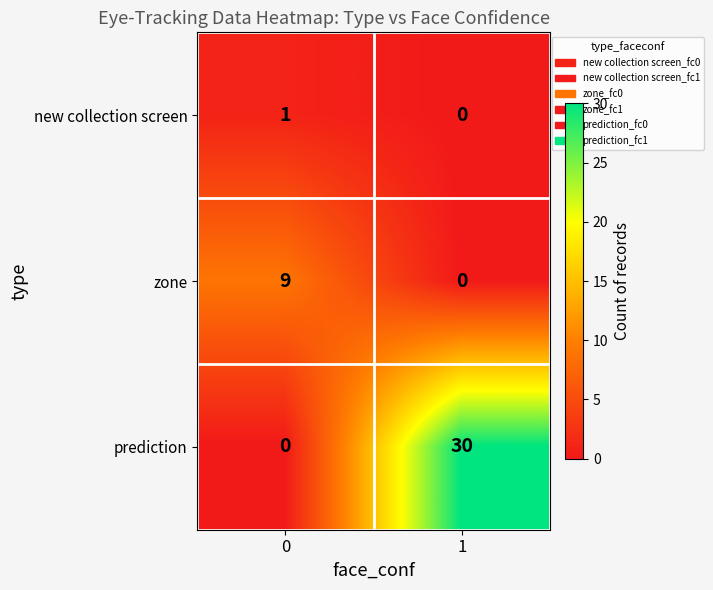

The value of prediction at 0 is 0. True or false?

True